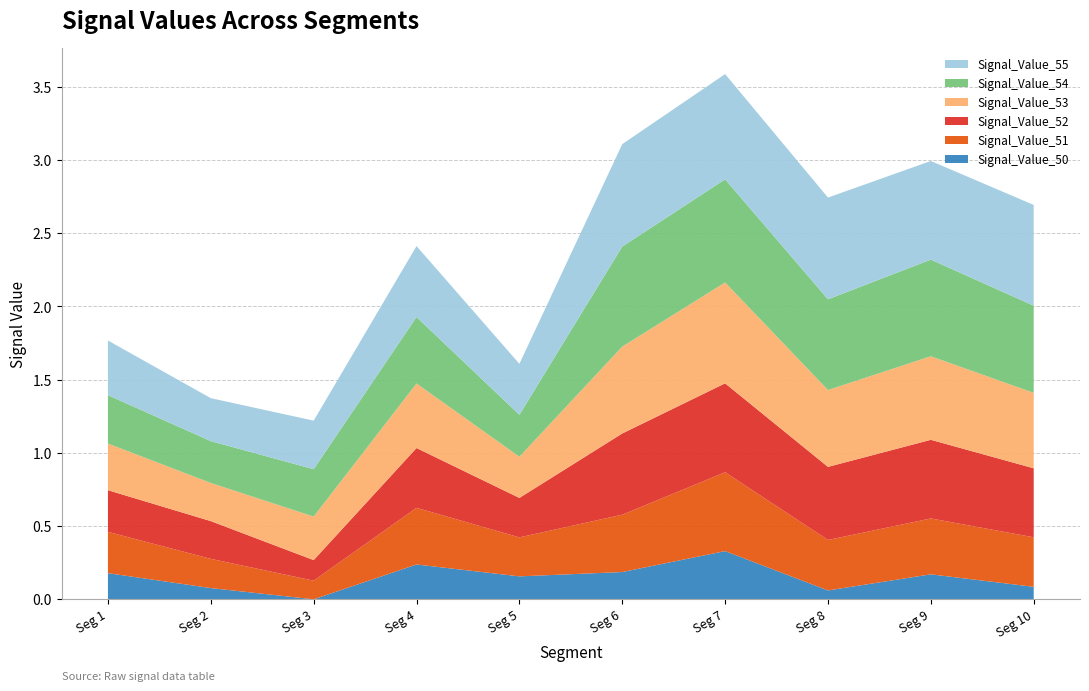

Reading right to left, transcribe all the data shown in this chart.

Signal_Value_50: signal segment 10=0.1	signal segment 9=0.2	signal segment 8=0.1	signal segment 7=0.3	signal segment 6=0.2	signal segment 5=0.2	signal segment 4=0.2	signal segment 3=0.0	signal segment 2=0.1	signal segment 1=0.2
Signal_Value_51: signal segment 10=0.3	signal segment 9=0.4	signal segment 8=0.3	signal segment 7=0.5	signal segment 6=0.4	signal segment 5=0.3	signal segment 4=0.4	signal segment 3=0.1	signal segment 2=0.2	signal segment 1=0.3
Signal_Value_52: signal segment 10=0.5	signal segment 9=0.5	signal segment 8=0.5	signal segment 7=0.6	signal segment 6=0.6	signal segment 5=0.3	signal segment 4=0.4	signal segment 3=0.1	signal segment 2=0.3	signal segment 1=0.3
Signal_Value_53: signal segment 10=0.5	signal segment 9=0.6	signal segment 8=0.5	signal segment 7=0.7	signal segment 6=0.6	signal segment 5=0.3	signal segment 4=0.4	signal segment 3=0.3	signal segment 2=0.3	signal segment 1=0.3
Signal_Value_54: signal segment 10=0.6	signal segment 9=0.7	signal segment 8=0.6	signal segment 7=0.7	signal segment 6=0.7	signal segment 5=0.3	signal segment 4=0.5	signal segment 3=0.3	signal segment 2=0.3	signal segment 1=0.3
Signal_Value_55: signal segment 10=0.7	signal segment 9=0.7	signal segment 8=0.7	signal segment 7=0.7	signal segment 6=0.7	signal segment 5=0.3	signal segment 4=0.5	signal segment 3=0.3	signal segment 2=0.3	signal segment 1=0.4